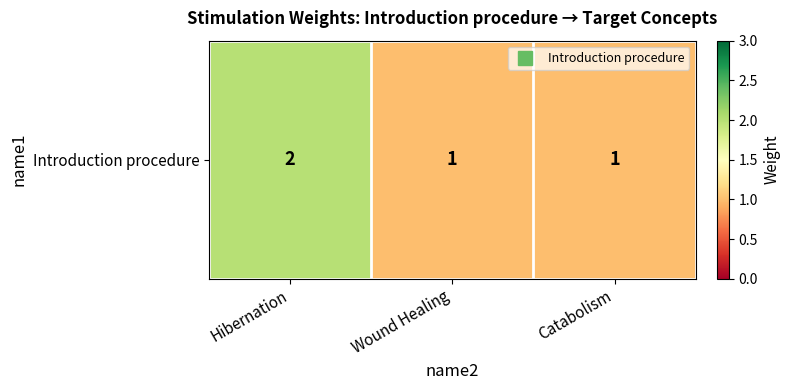

The chart shows a value of 1 at Wound Healing. True or false?

False